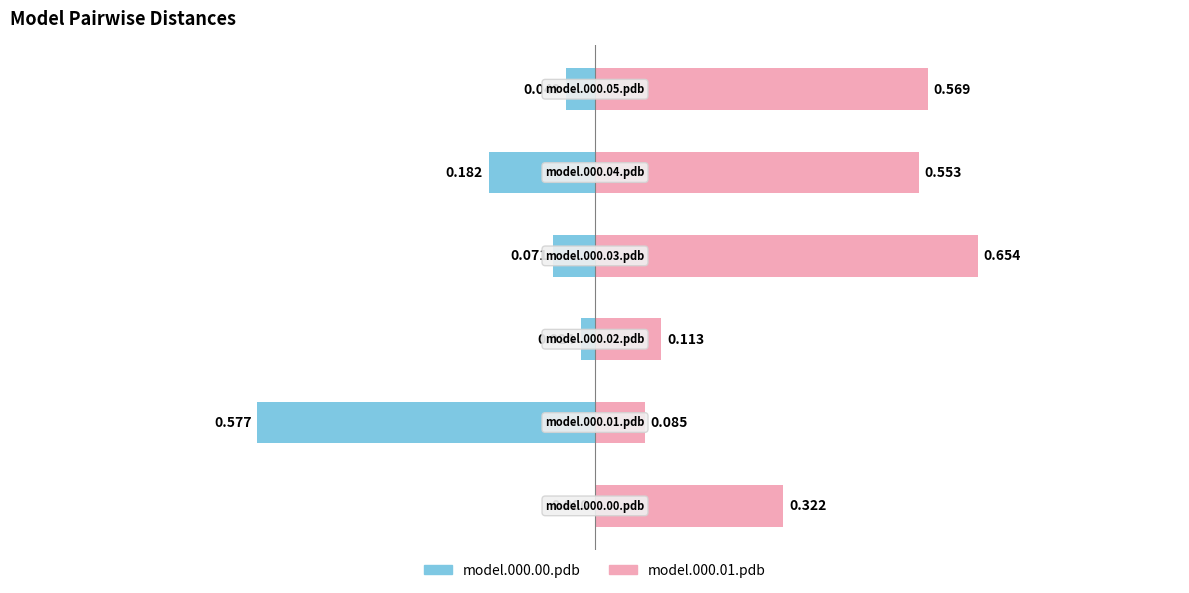

What is the value of the model.000.00.pdb bar at the 4th from the left?

-0.1